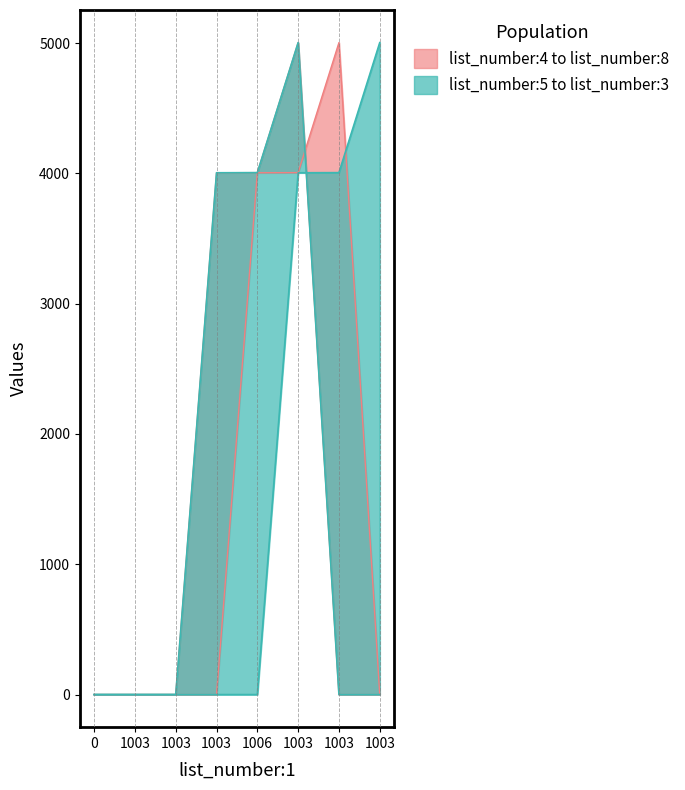

Is the value of list_number:8 at 1006 greater than the value of list_number:5 at 1003?

Yes